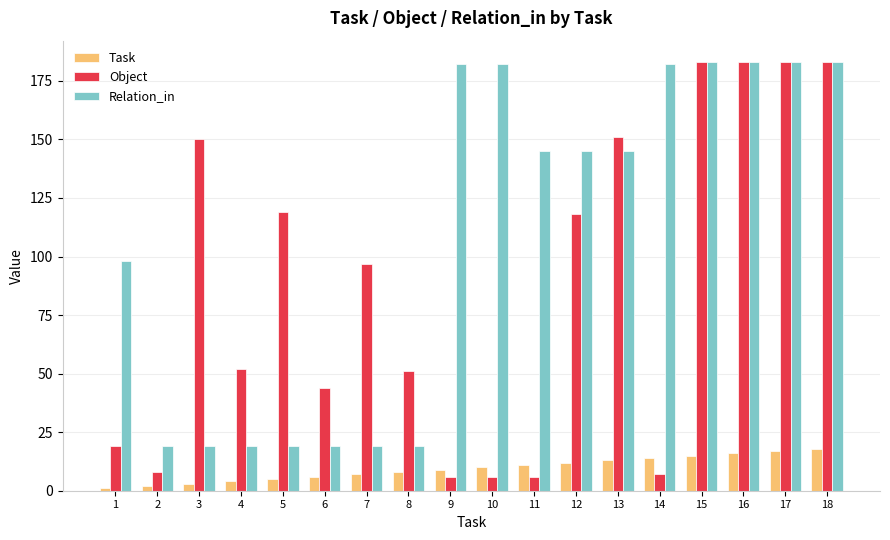

Which series has the widest spread of values?

Object